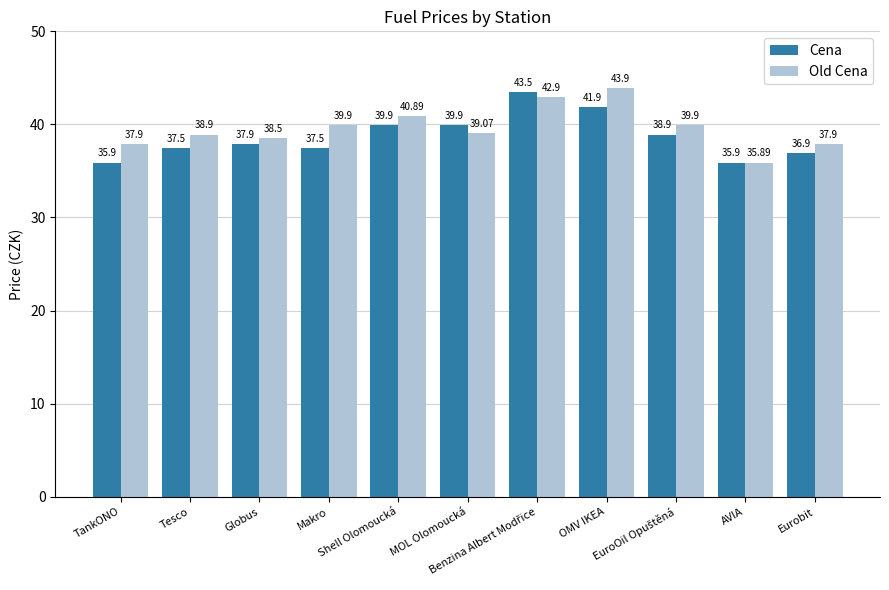

Reading right to left, what are all the values shown in this chart?

Cena: 36.9	35.9	38.9	41.9	43.5	39.9	39.9	37.5	37.9	37.5	35.9
Old Cena: 37.9	35.9	39.9	43.9	42.9	39.1	40.9	39.9	38.5	38.9	37.9